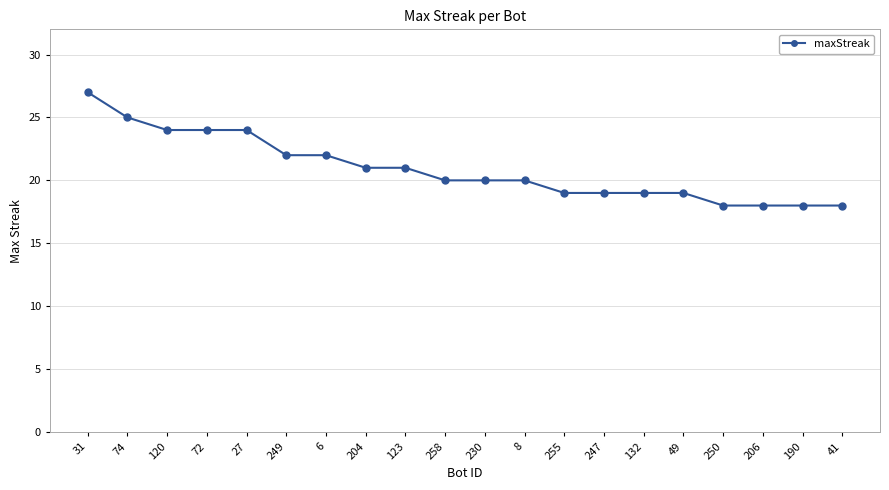

Is it true that the value at 255 is 30?

False